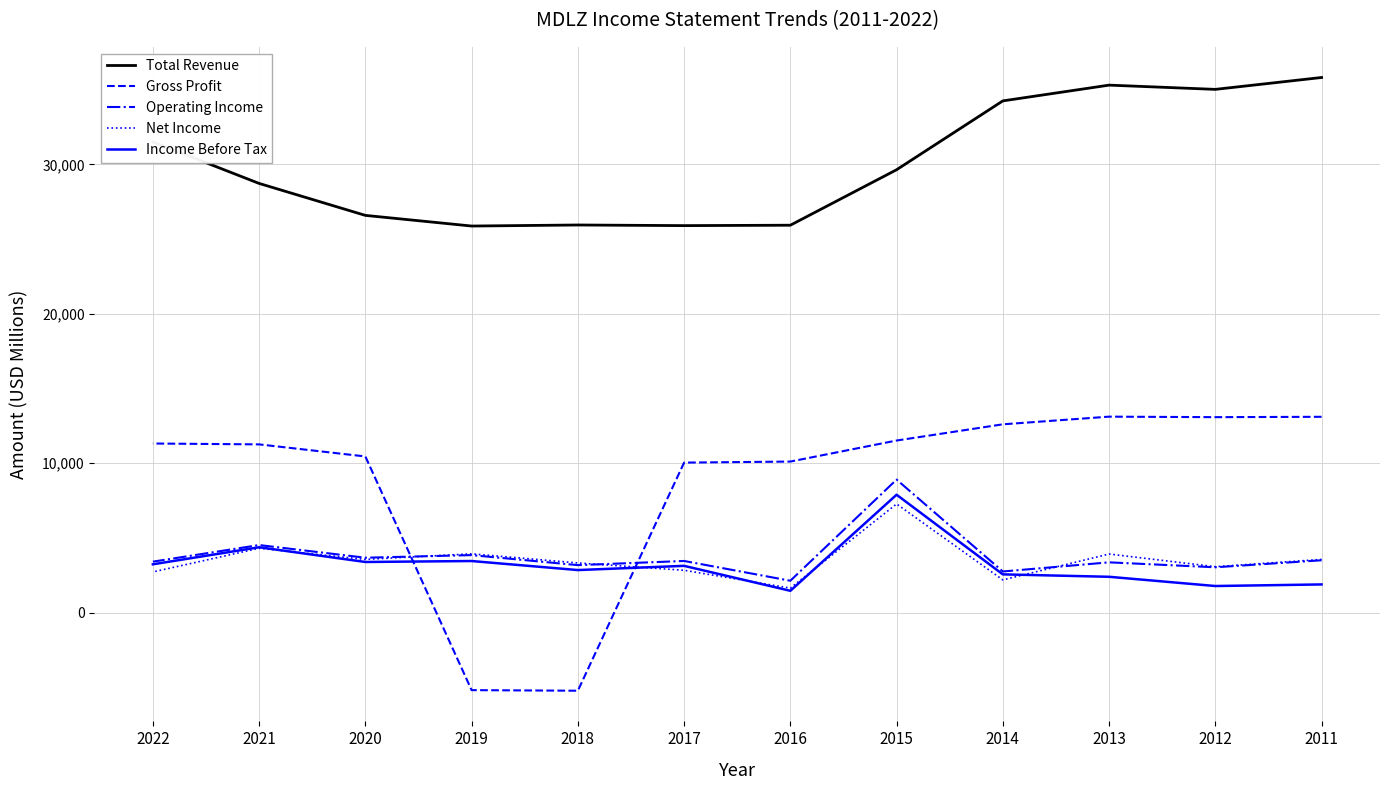

What is the difference between the highest and lowest values at 2018?

31172000